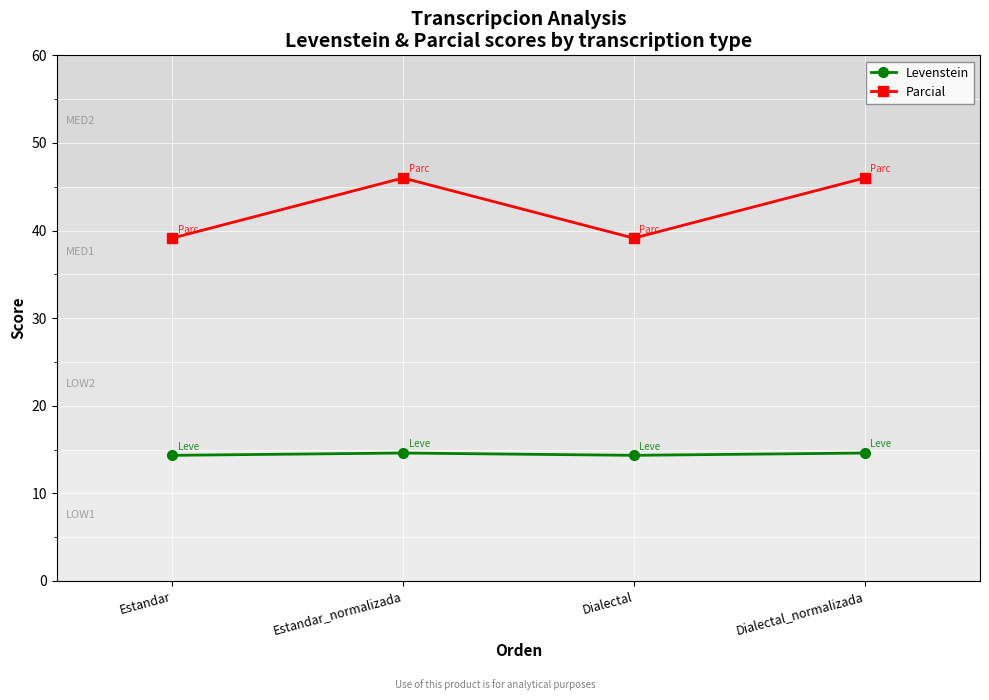

List the series in order of their peak value, highest first.

Parcial, Levenstein